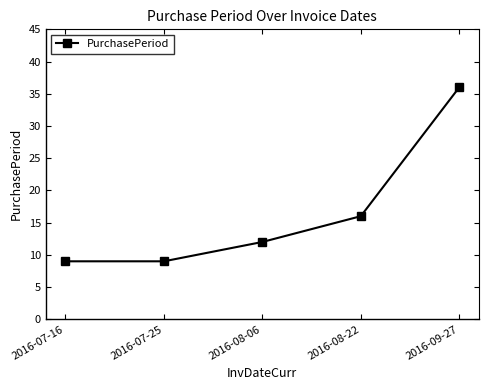

True or false: there are more than 2 points higher than both neighbors.

False